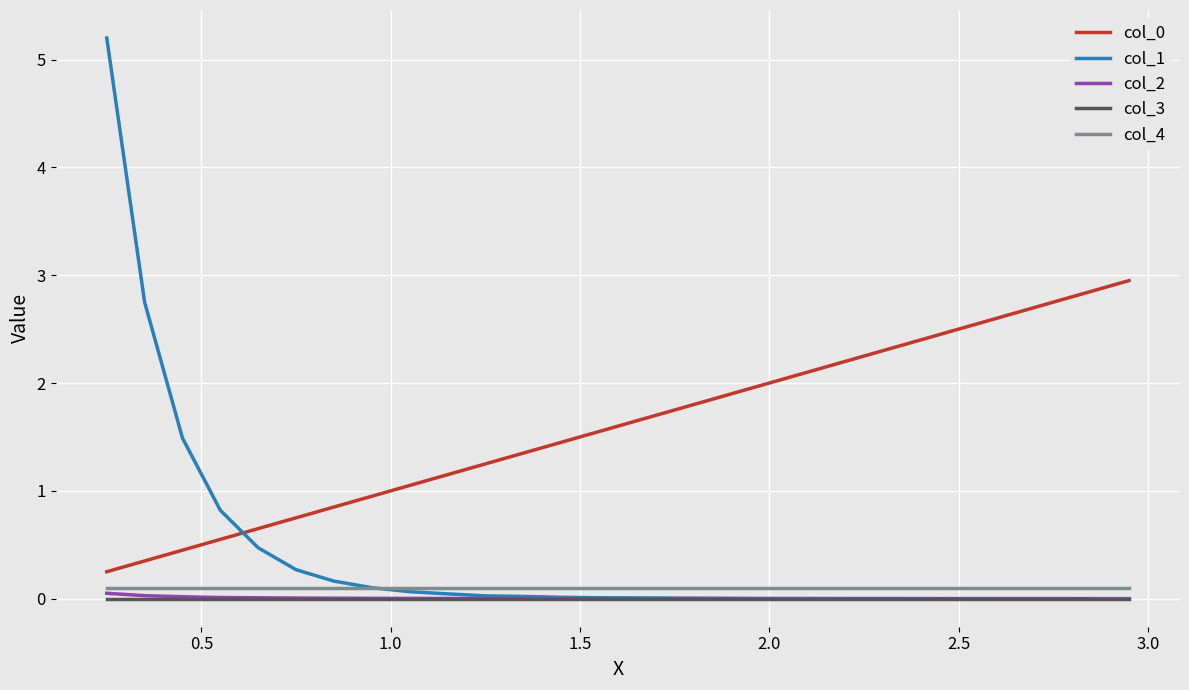

What is the greatest value displayed?

5.2